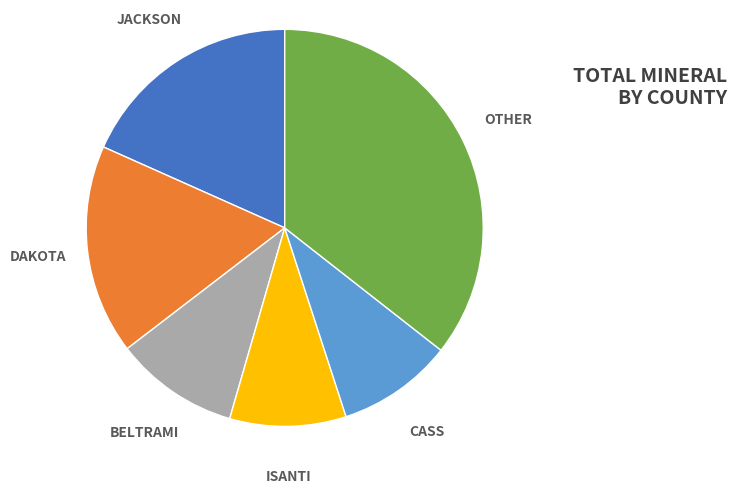

Is there a majority slice in this chart?

No